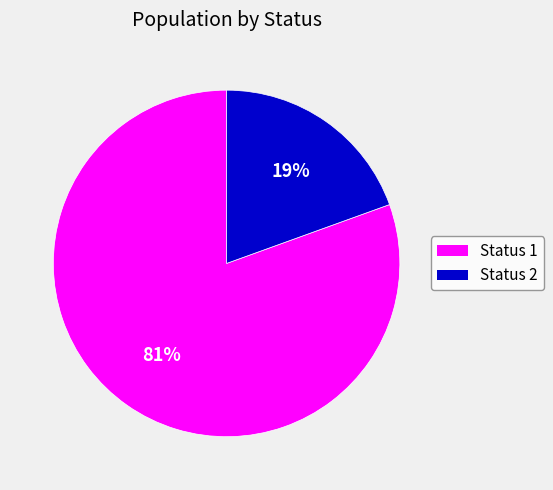

Rank the categories by value from highest to lowest.

Status 1, Status 2